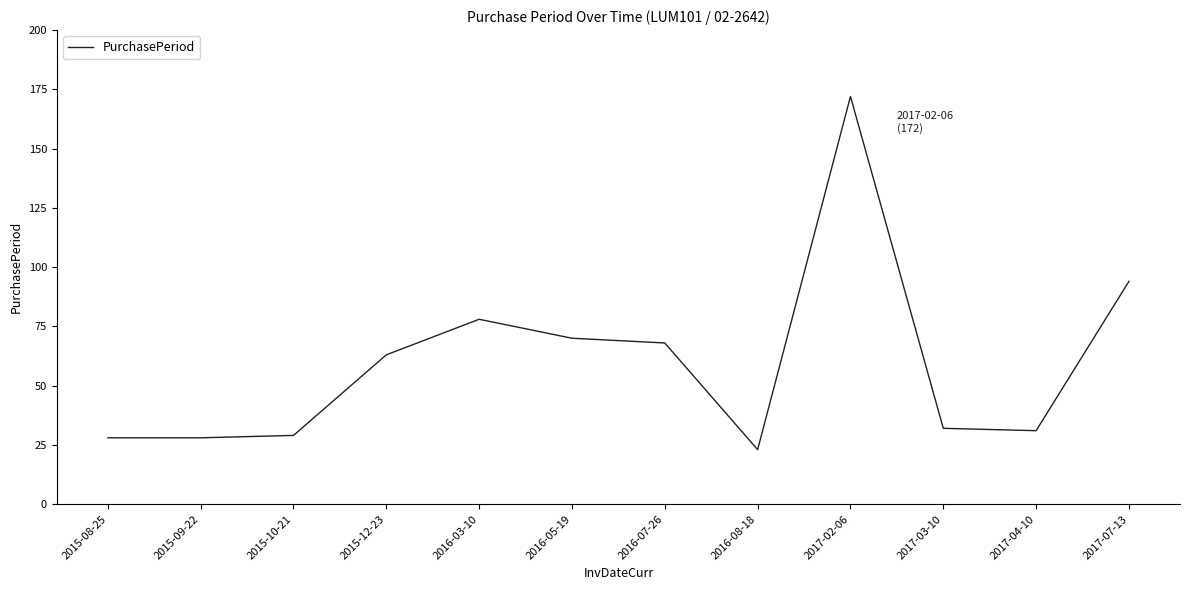

The chart shows a value of 28 at 2015-08-25. True or false?

True